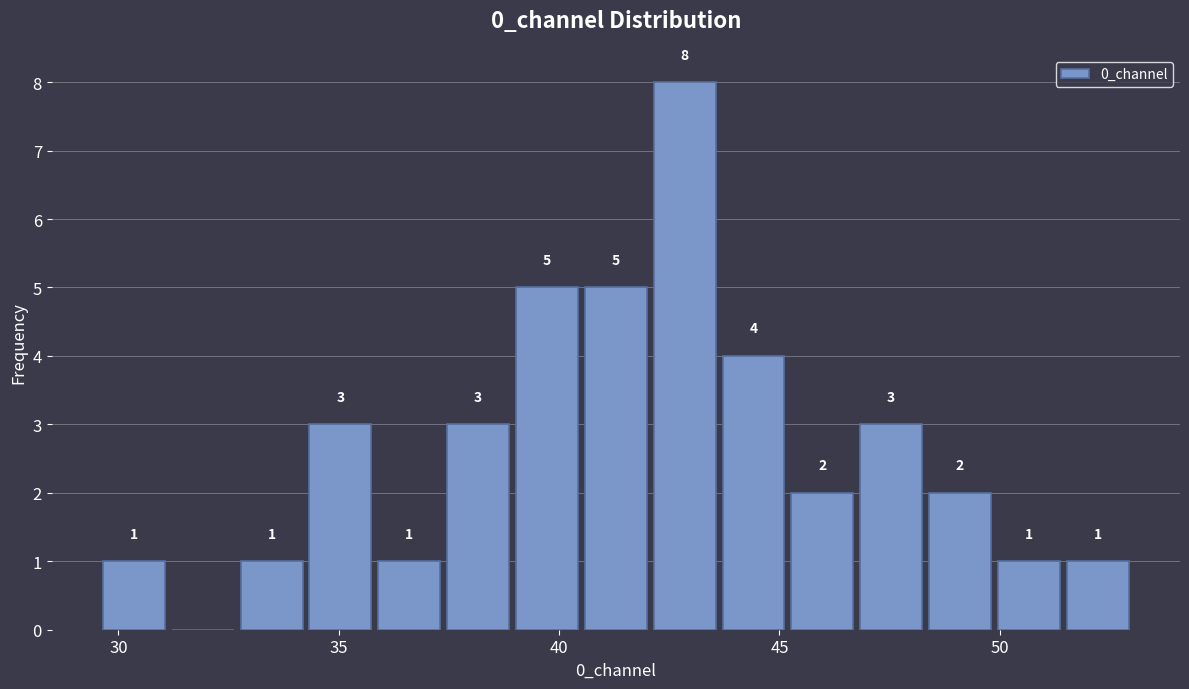

Around what value on the x-axis is the tallest bar? Give the approximate position of its centre, as read against the axis.

43.0